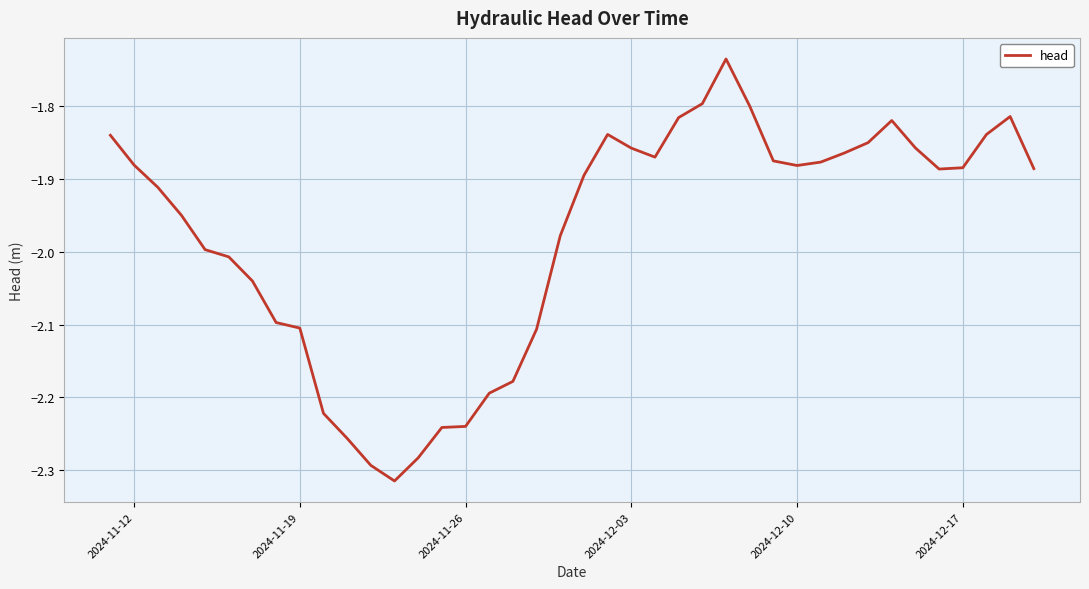

What is the difference between the maximum and minimum values?

0.6